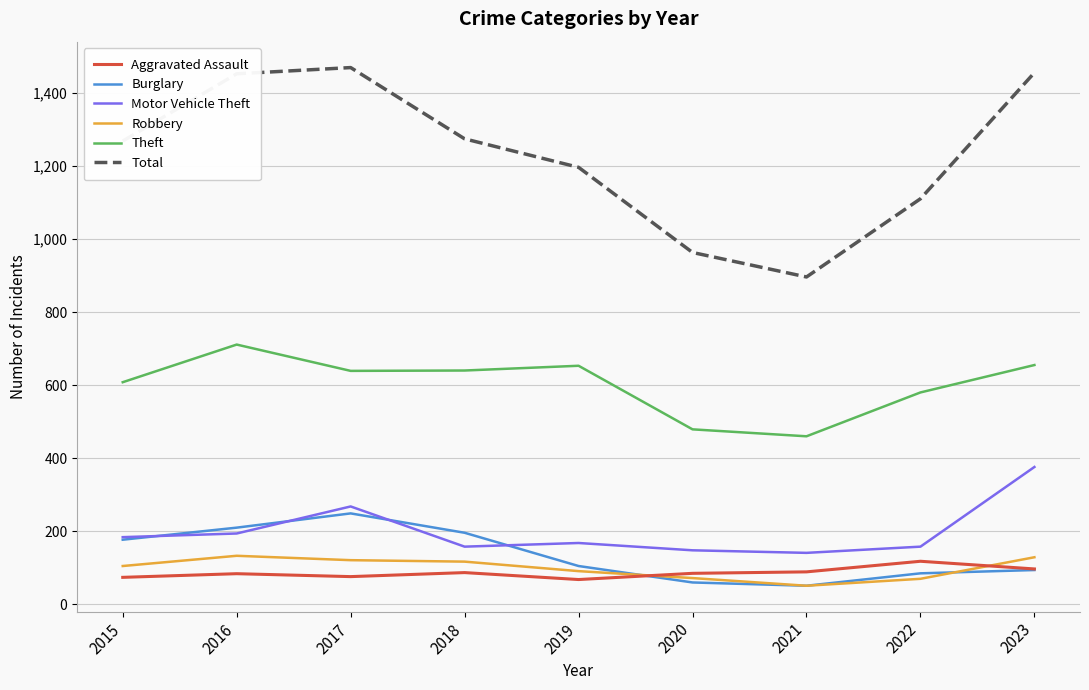

At which label is Burglary closest to 150?

2015